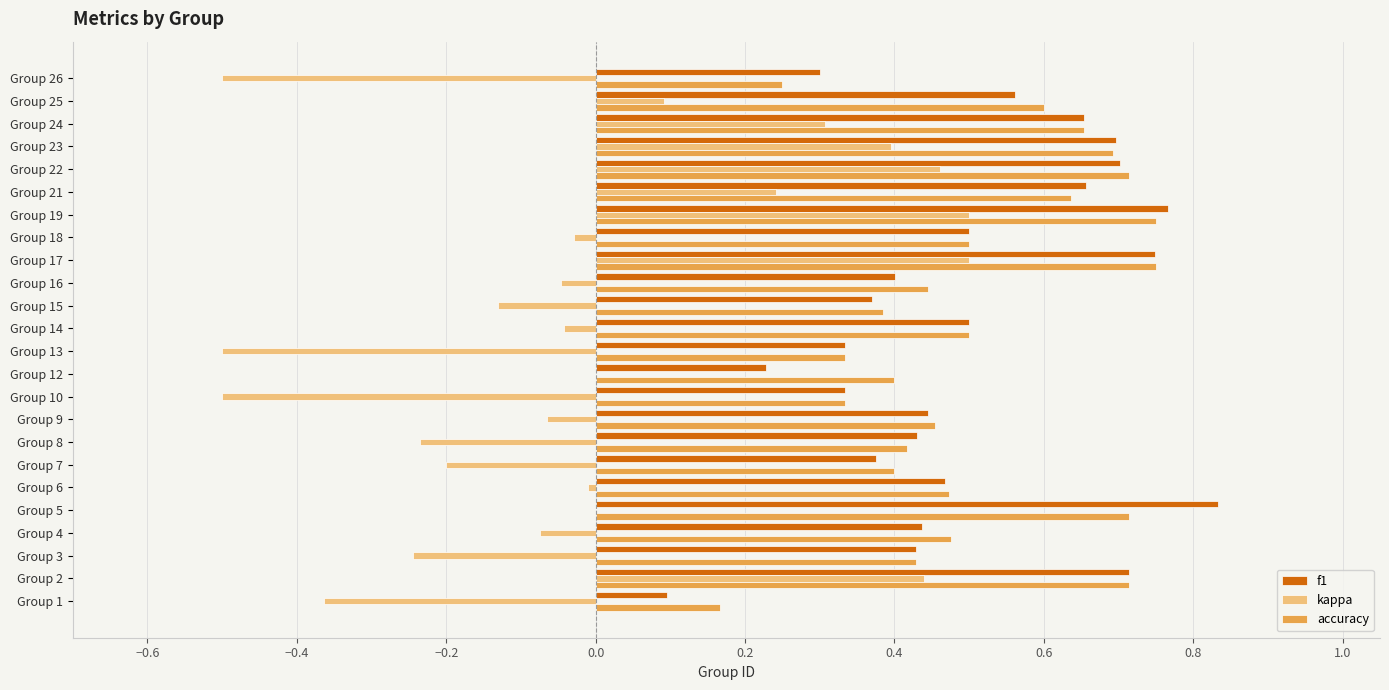

Between Group 9 and Group 26, which series saw the biggest shift?

kappa